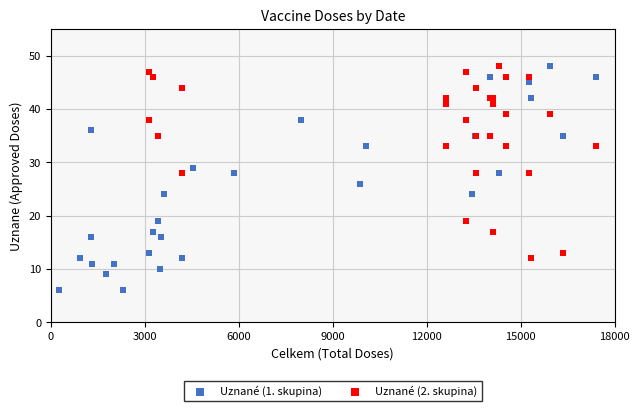

Which series has the widest spread of Y values?

Uznané (1. skupina)